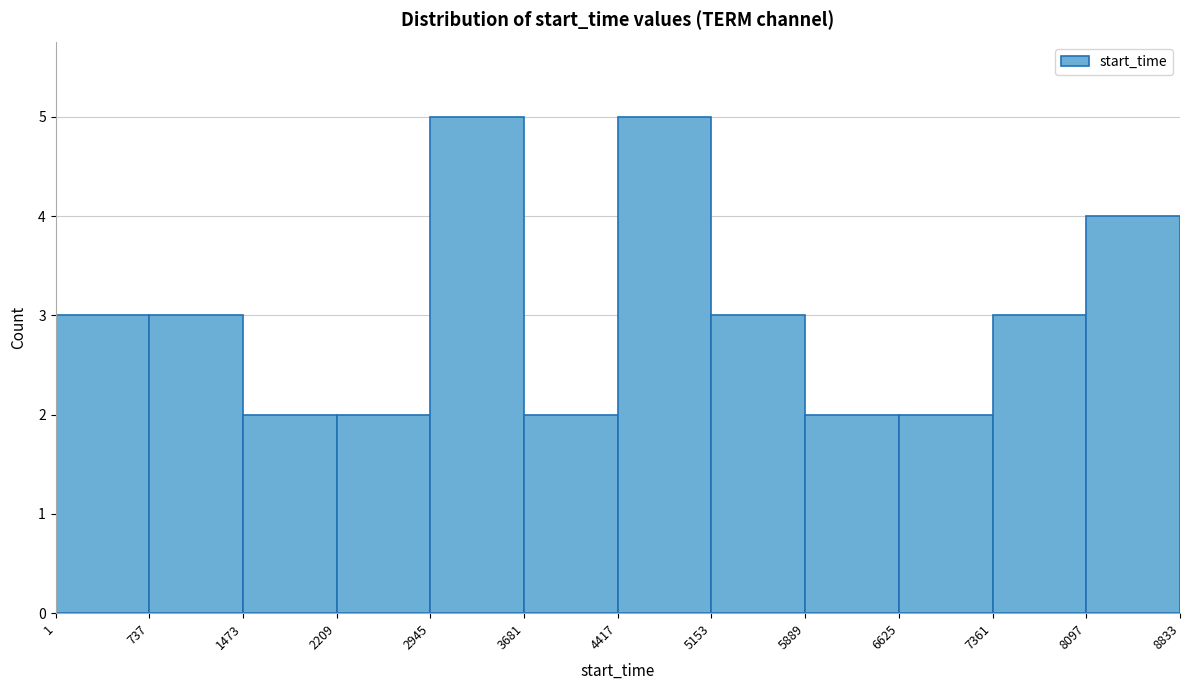

Reading left to right, list every bar in this chart as the range it spans on the x-axis followed by its height. The values are not printed on the chart, so give them approximately, as read against the axis.

1 to 737: 3
737 to 1473: 3
1473 to 2209: 2
2209 to 2945: 2
2945 to 3681: 5
3681 to 4417: 2
4417 to 5153: 5
5153 to 5889: 3
5889 to 6625: 2
6625 to 7361: 2
7361 to 8097: 3
8097 to 8833: 4